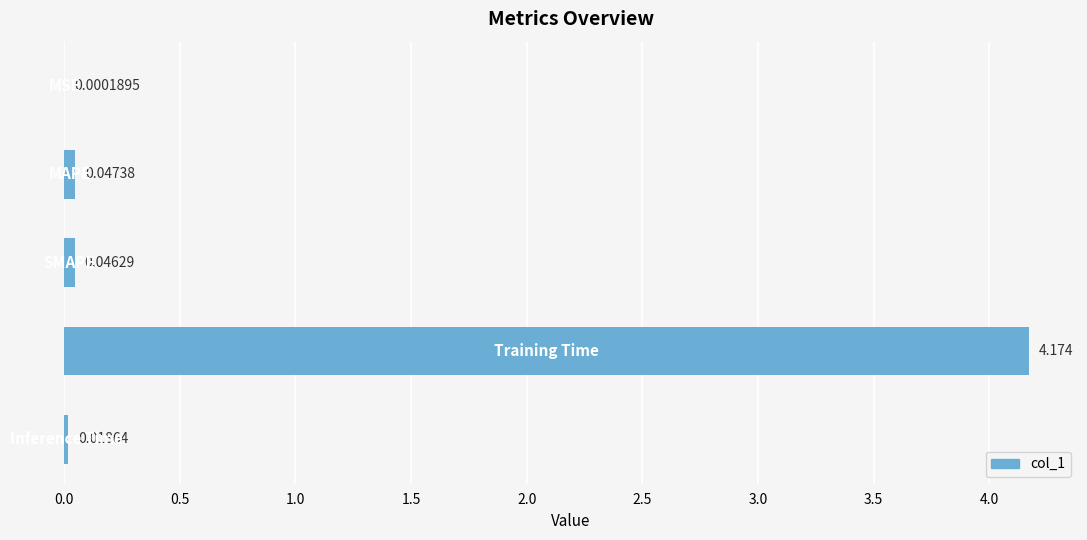

What is the difference between the maximum and second lowest values?

4.2